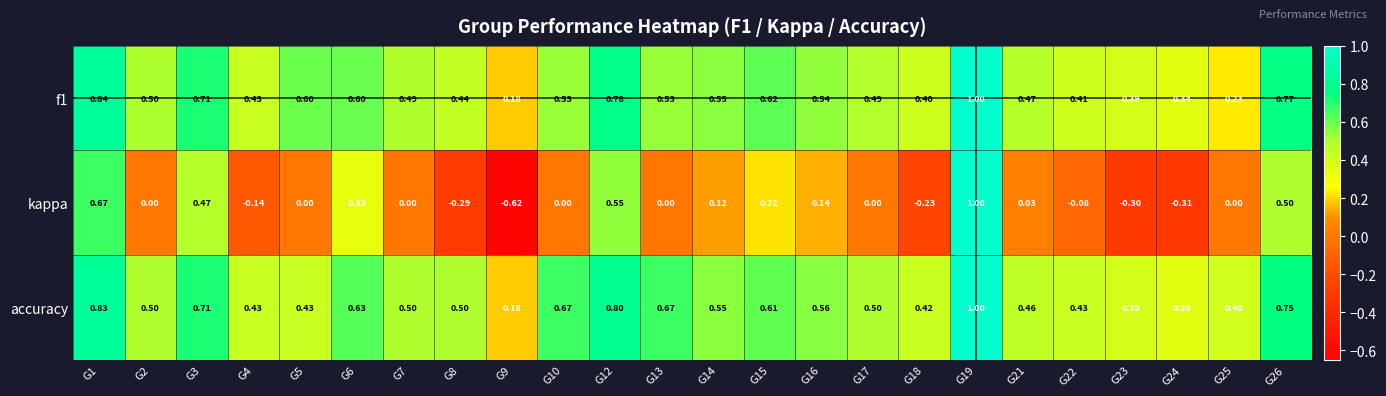

Which series has the largest total across all categories?

accuracy